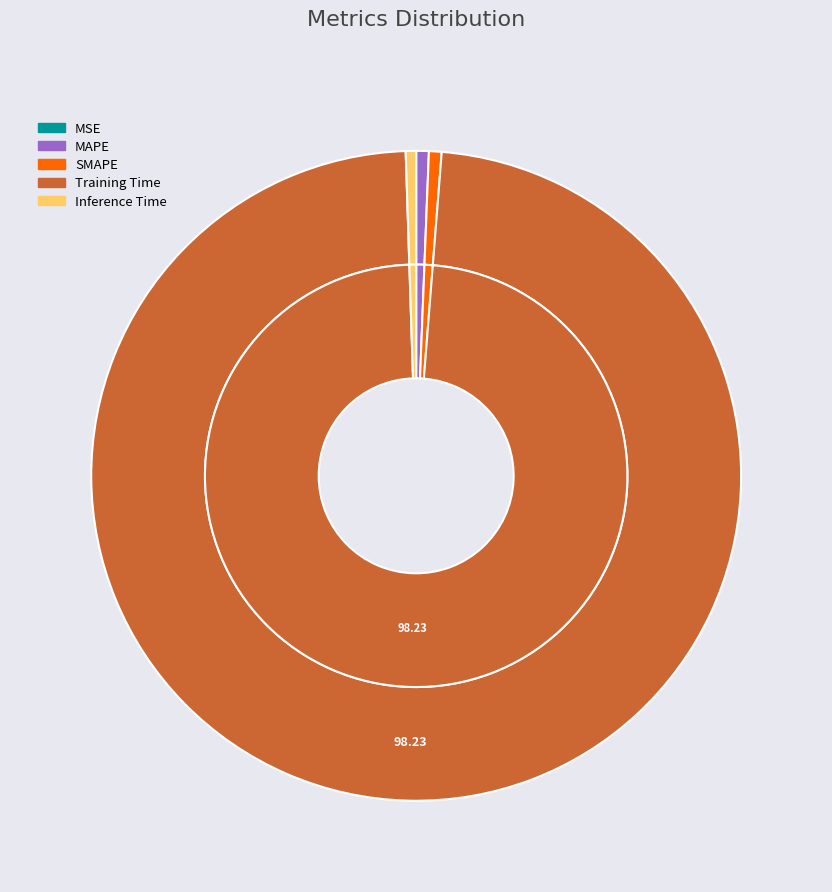

What percentage do MAPE and Inference Time together represent?

1.1%